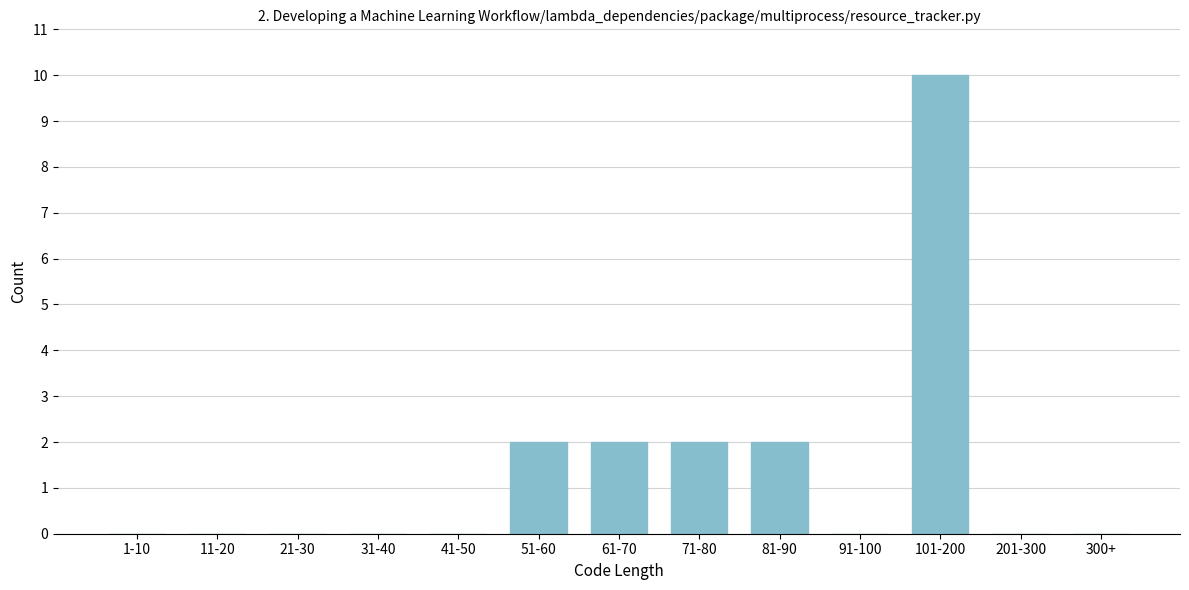

Reading left to right, extract all data points from this chart.

1-10=0	11-20=0	21-30=0	31-40=0	41-50=0	51-60=2	61-70=2	71-80=2	81-90=2	91-100=0	101-200=10	201-300=0	300+=0